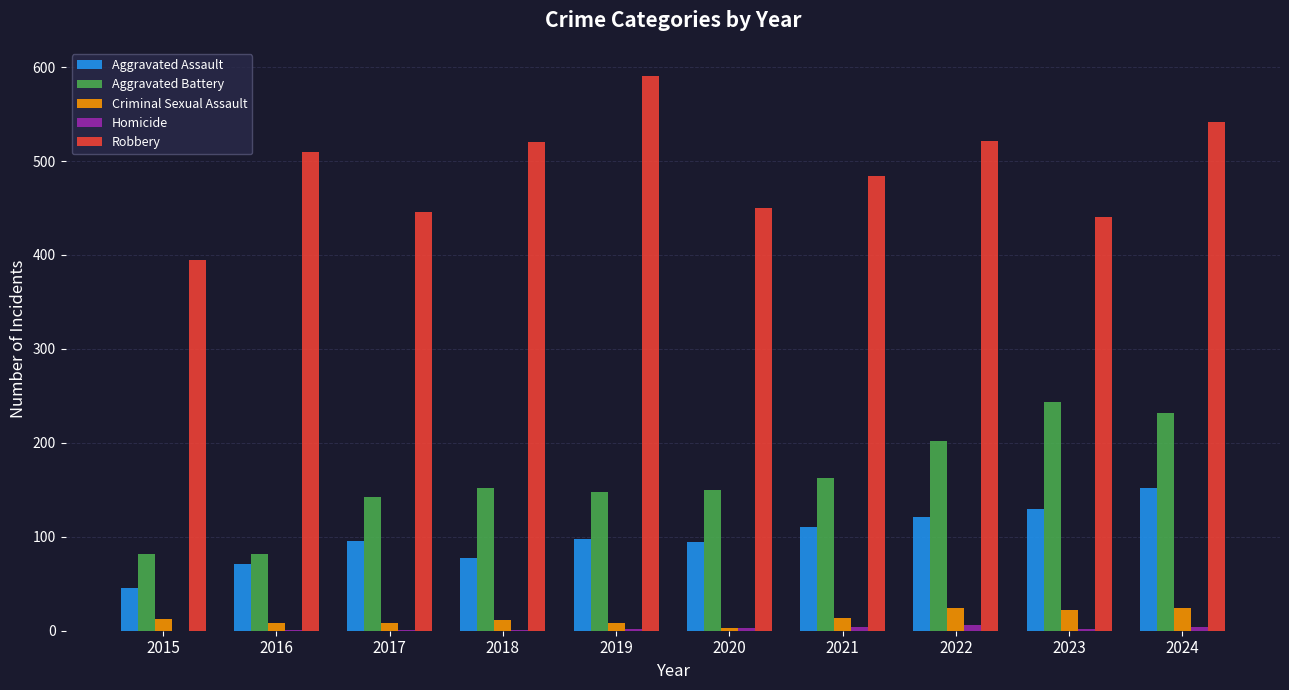

Which series changed the most between 2018 and 2020?

Robbery